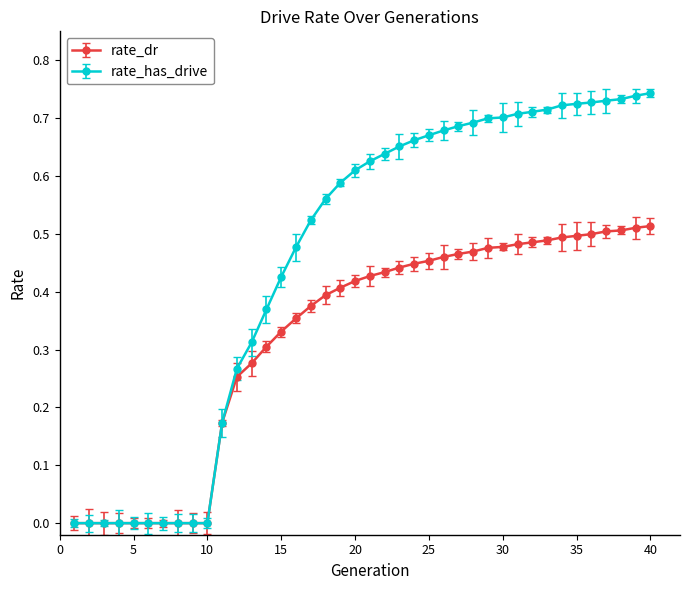

List the series in order of their overall mean, highest first.

rate_has_drive, rate_dr